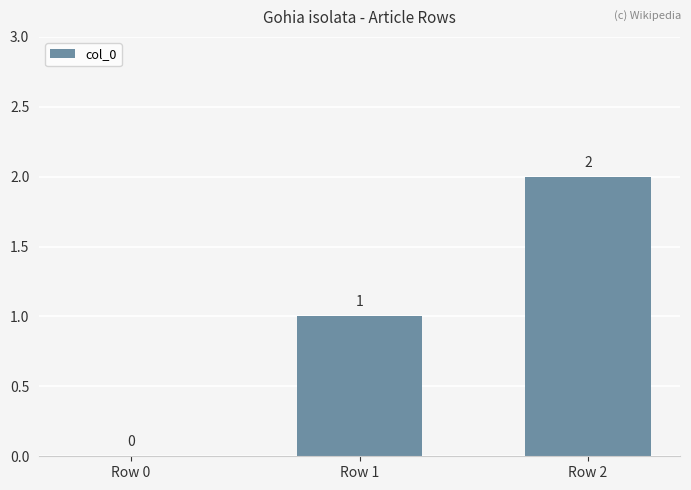

How many positive values are there?

2